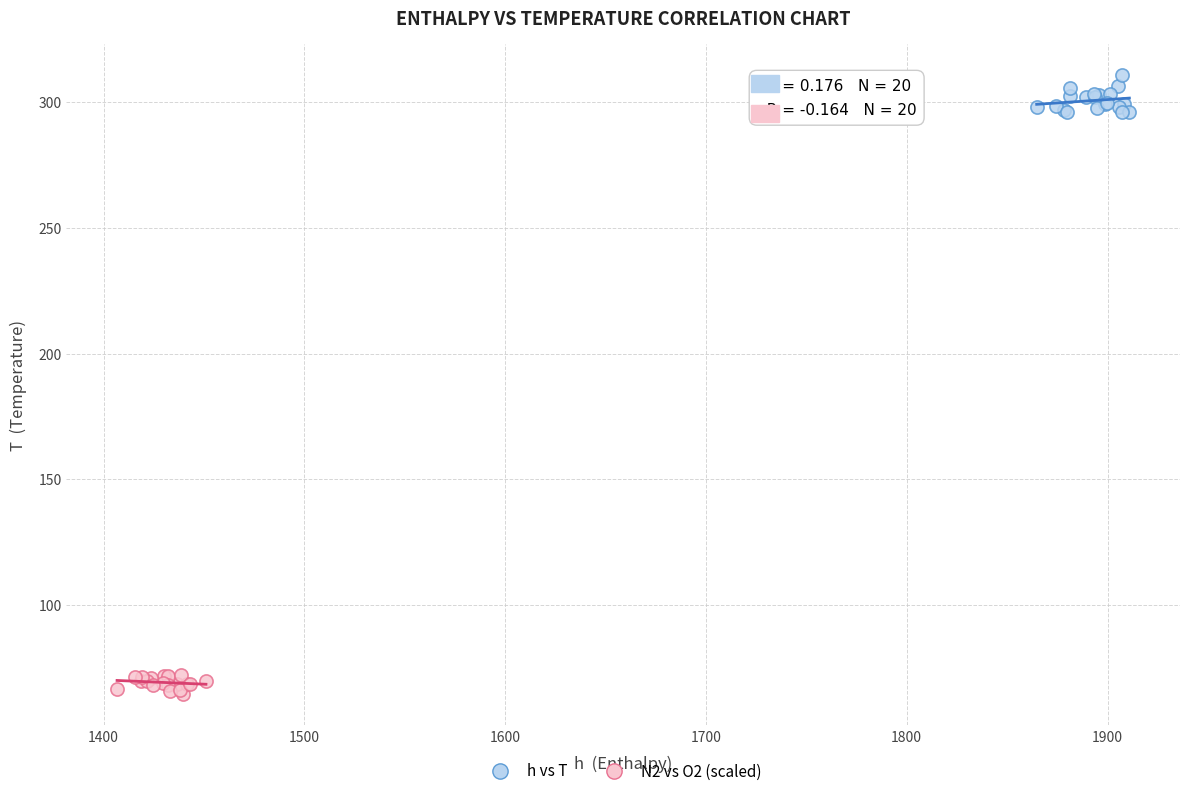

What are all the series names shown in the legend?

h vs T, N2 vs O2 (scaled)